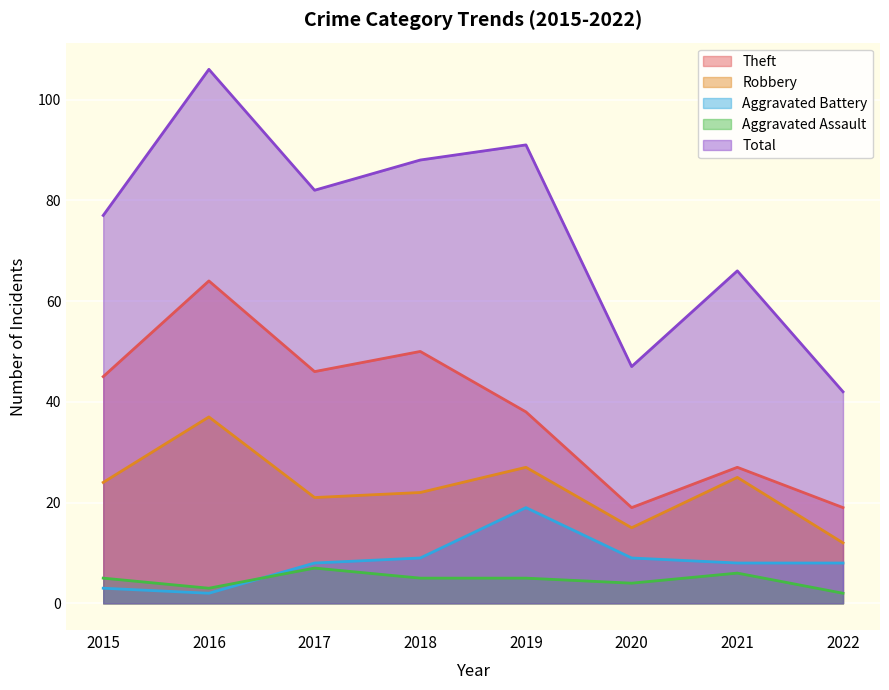

What is the average value of the Robbery series?

23